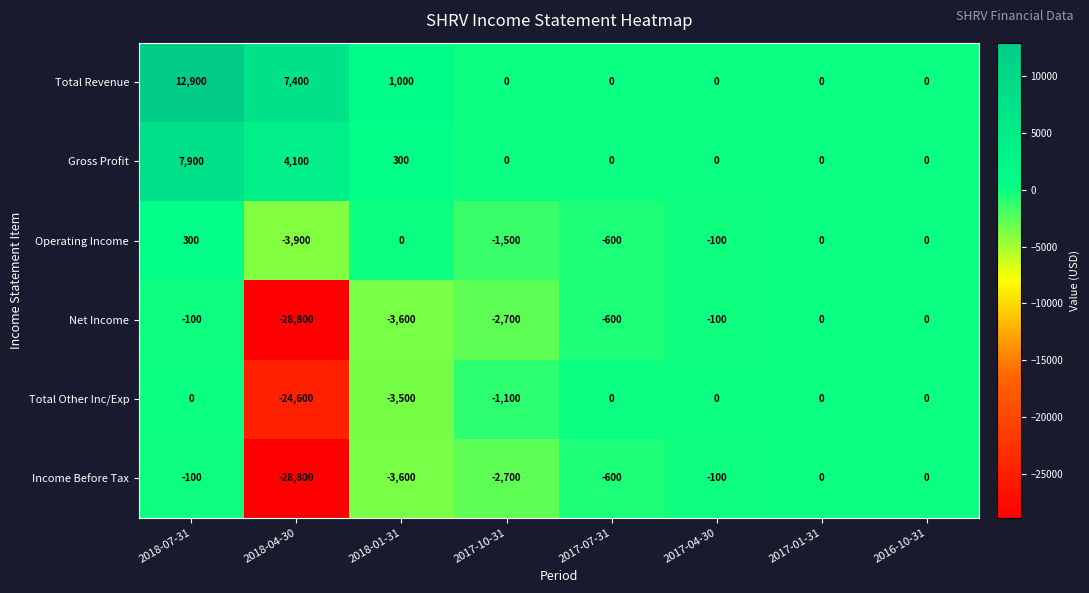

What is the difference between the highest and lowest values at 2017-07-31?

600